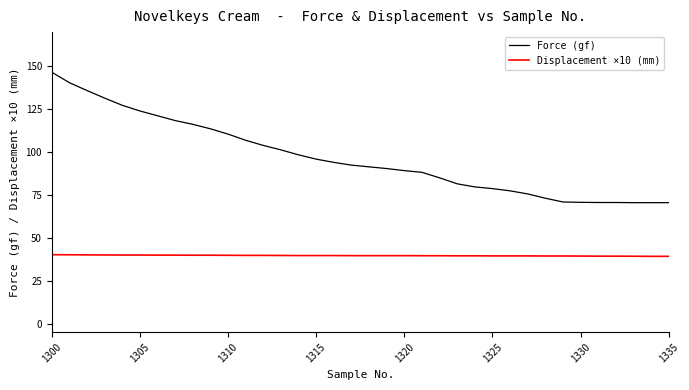

List the series in order of their overall mean, lowest first.

Displacement ×10 (mm), Force (gf)